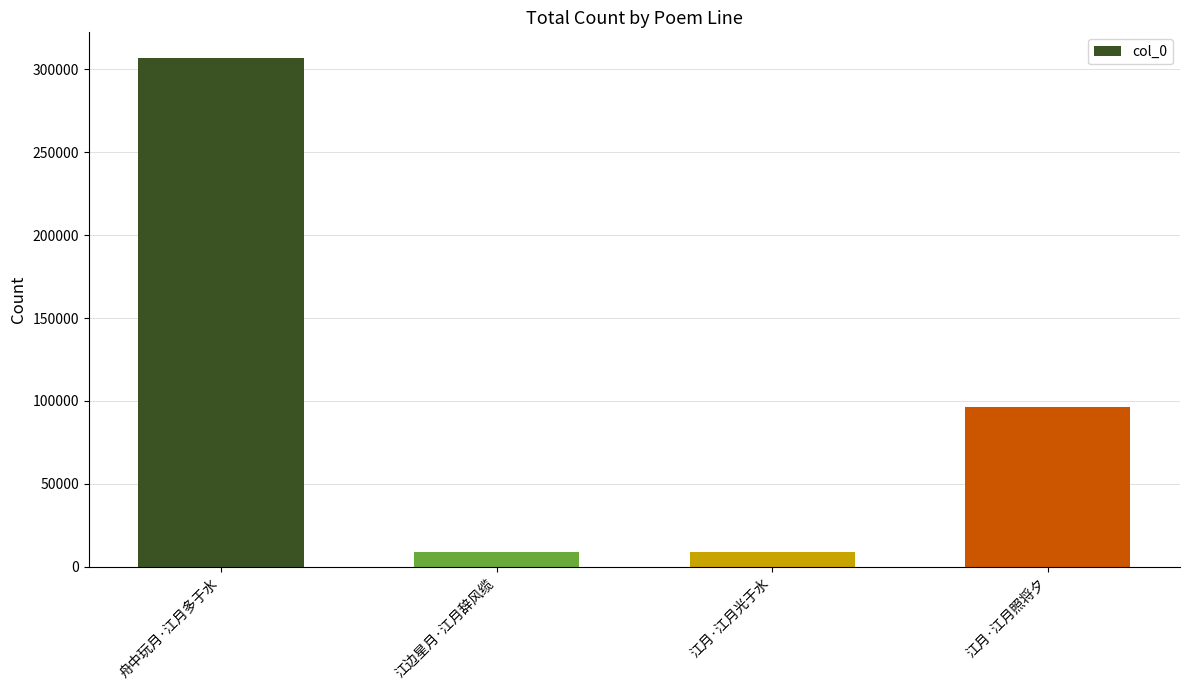

What is the label of the 2nd bar from the right?

江月·江月光于水